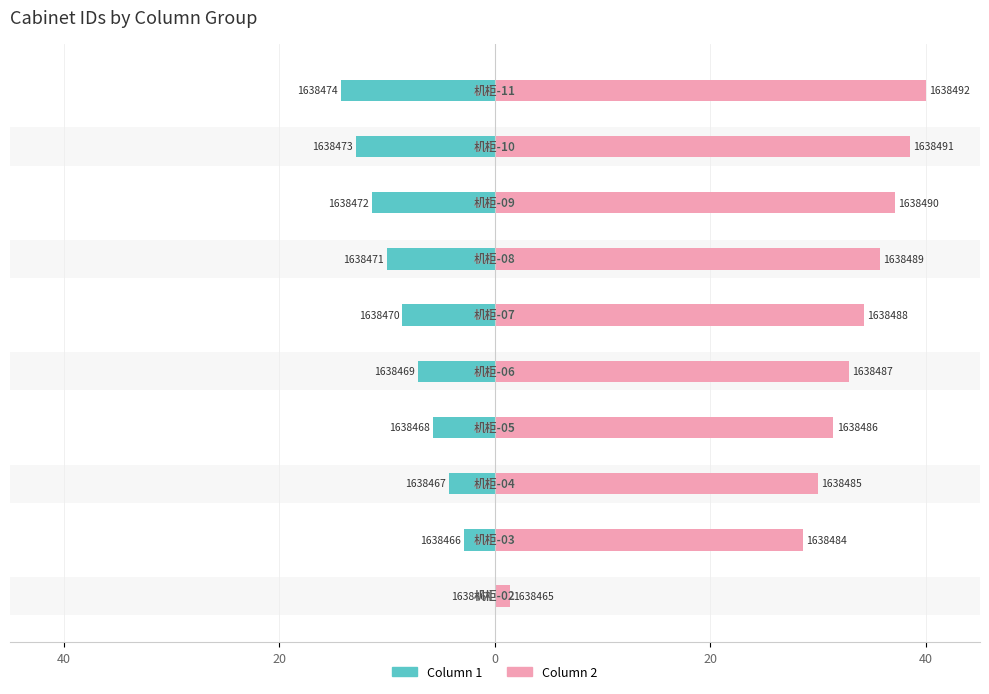

What is the lowest value of the Column 1 series?

-14.3